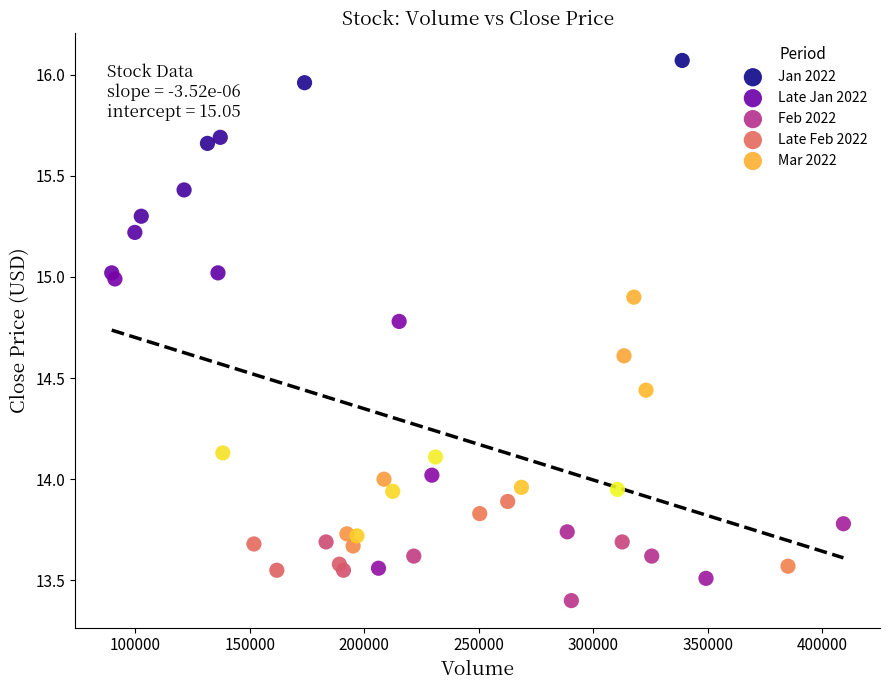

Which series reaches the maximum Y coordinate?

Jan 2022